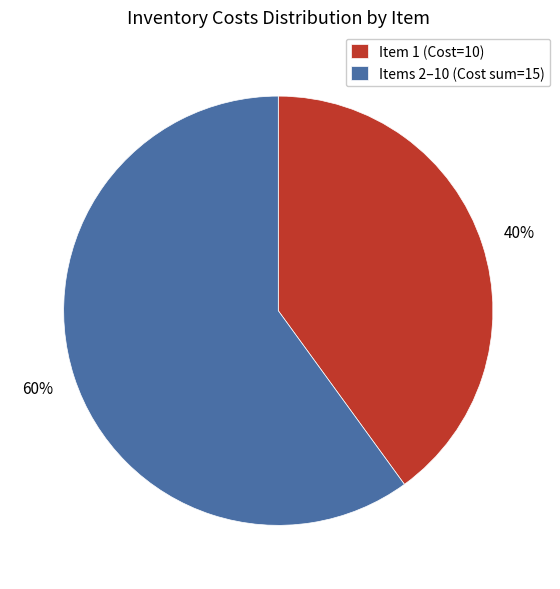

True or false: Item 1 (Cost=10) accounts for 40% of the total.

True